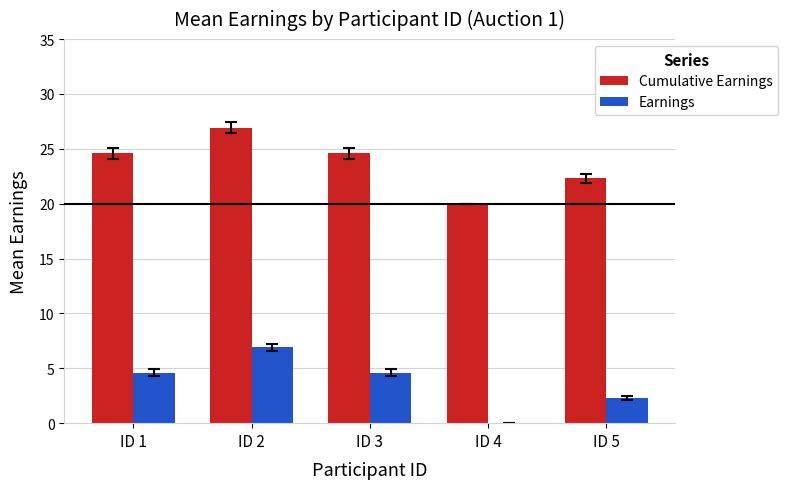

How many data points in Cumulative Earnings are above 24?

3